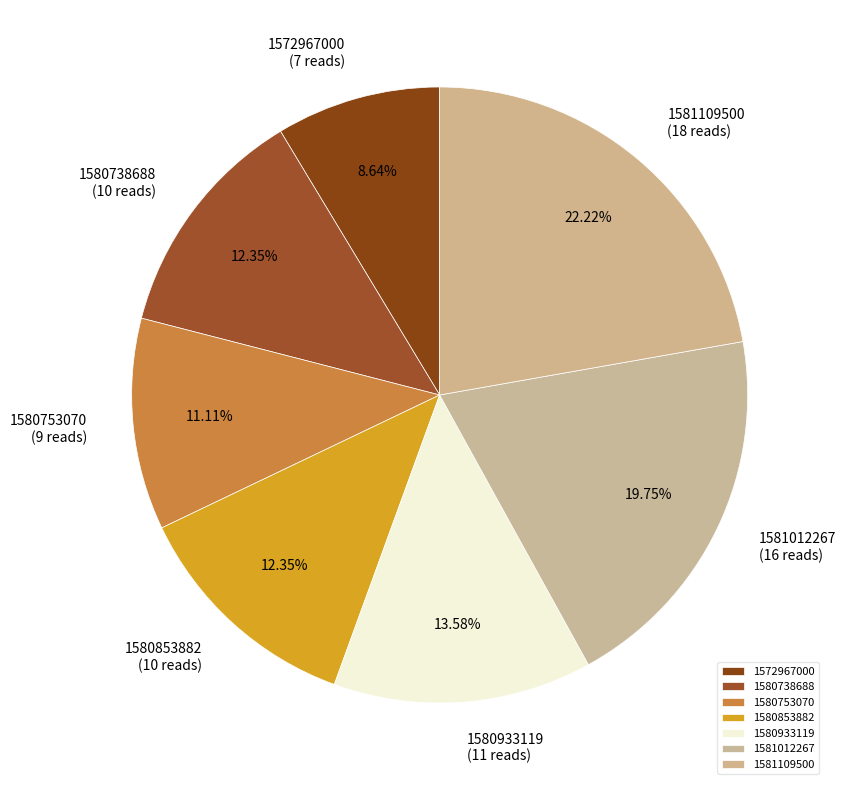

How many slices are in this pie chart?

7